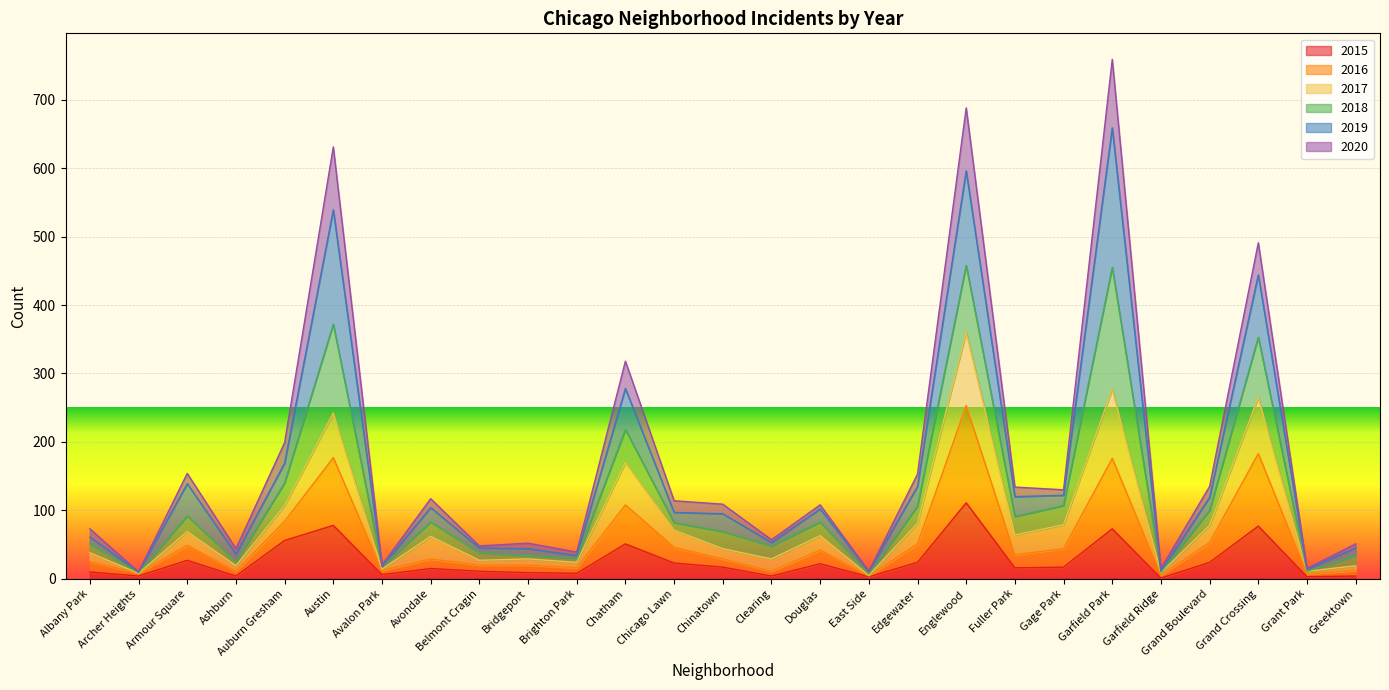

Which series has the widest spread of values?

2020